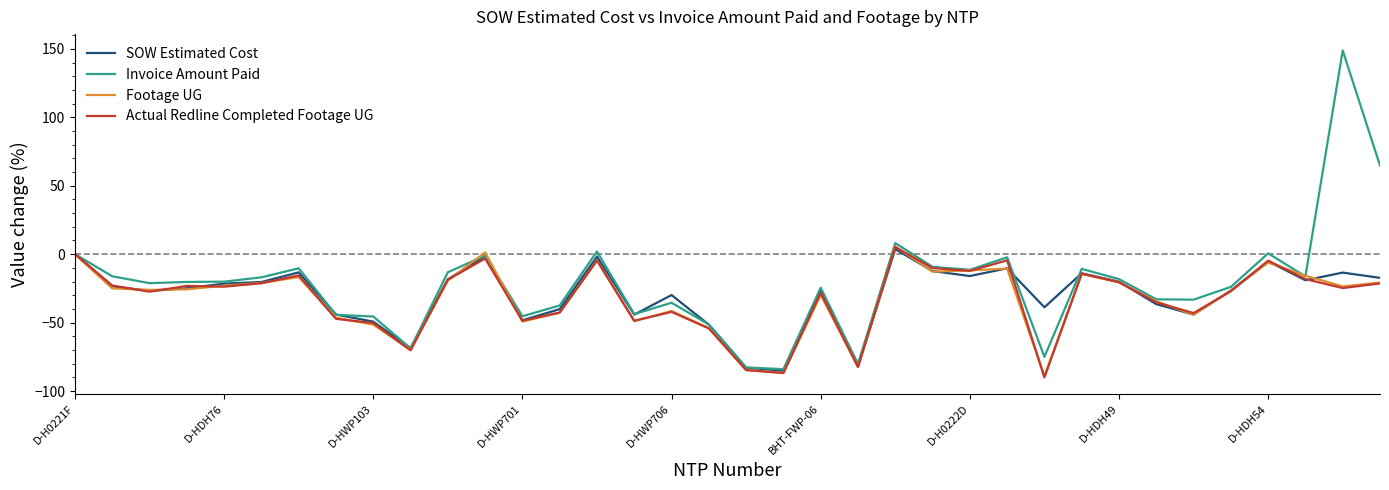

Which series has the widest spread of values?

Invoice Amount Paid